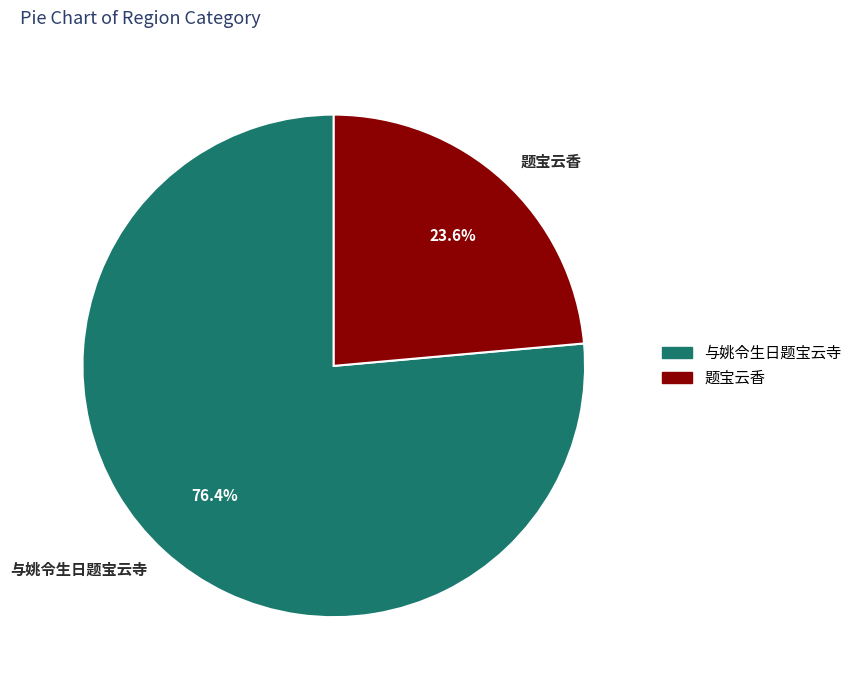

To the nearest percent, what portion does 与姚令生日题宝云寺 represent?

76%